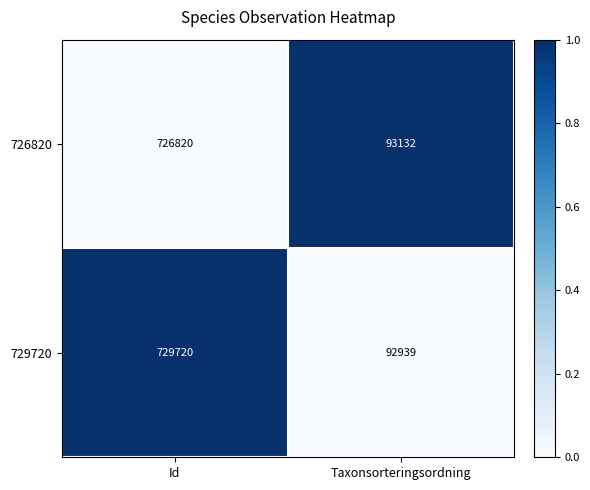

What is the average value of the 729720 series?

411330